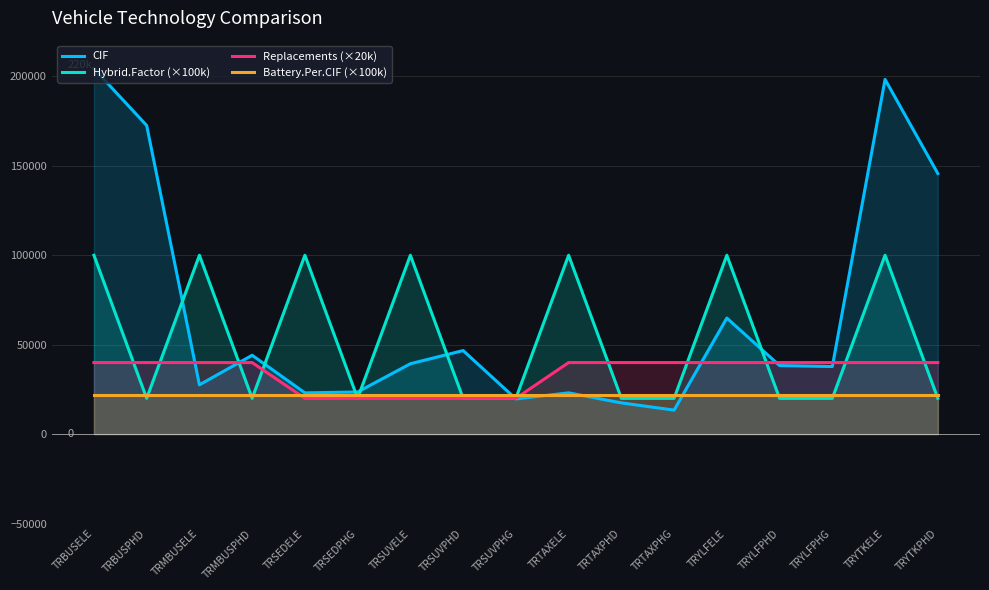

After their last crossing, which series has the higher values: CIF or Replacements (×20k)?

CIF